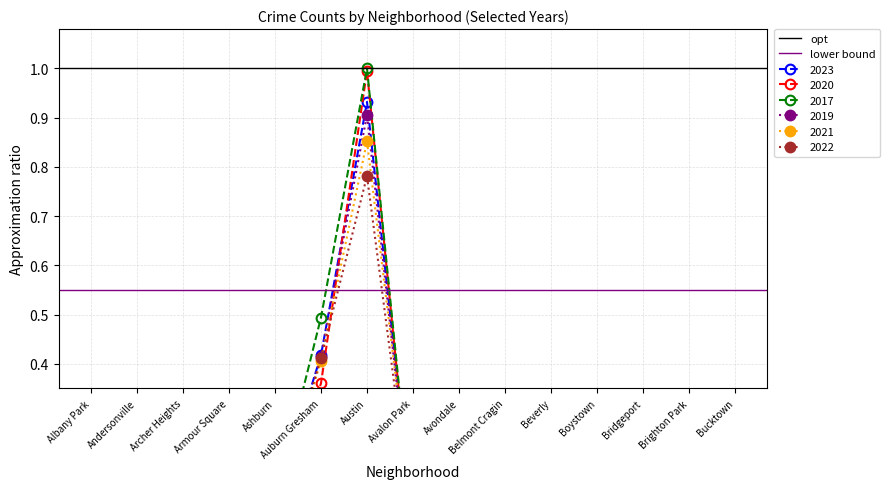

Which label corresponds to the largest value in the chart?

Albany Park